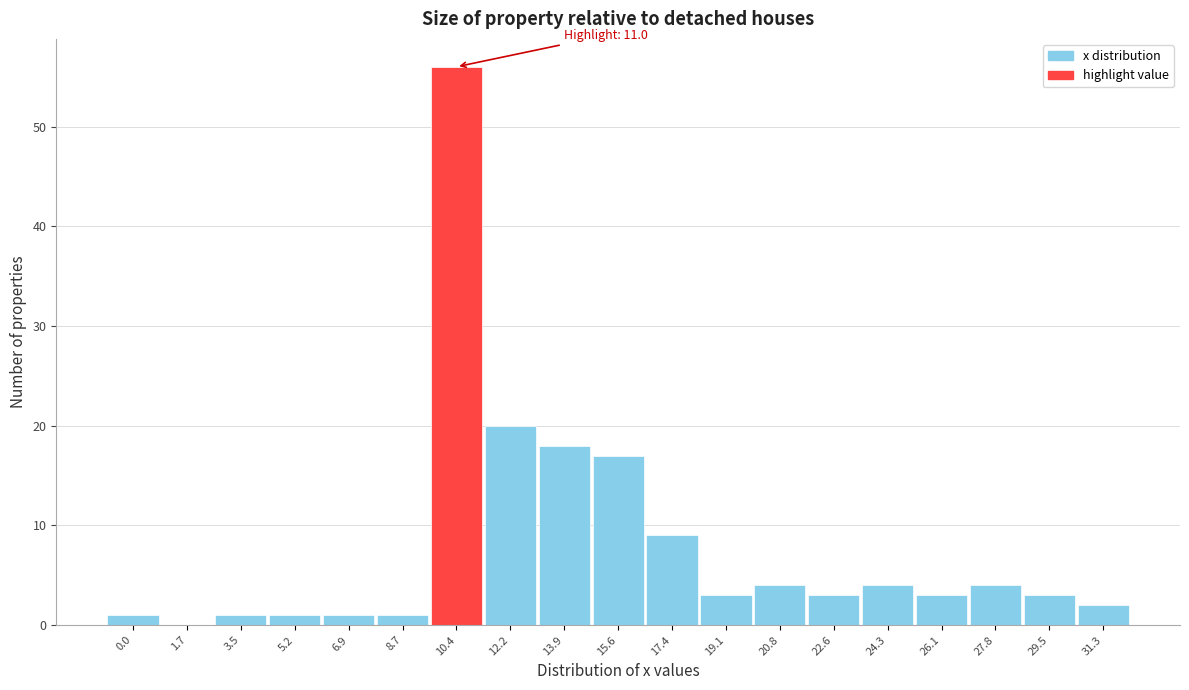

Reading left to right, list all the values displayed in this chart.

0.0=1	1.7=0	3.5=1	5.2=1	6.9=1	8.7=1	10.4=56	12.2=20	13.9=18	15.6=17	17.4=9	19.1=3	20.8=4	22.6=3	24.3=4	26.1=3	27.8=4	29.5=3	31.3=2